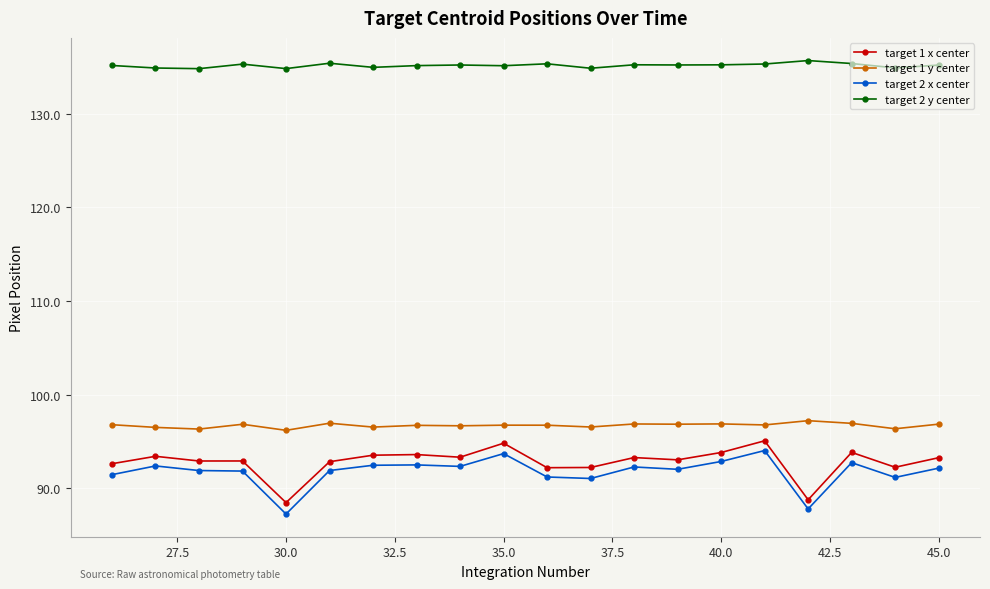

What is the difference between the maximum and second lowest values in the target 1 x center series?

6.3